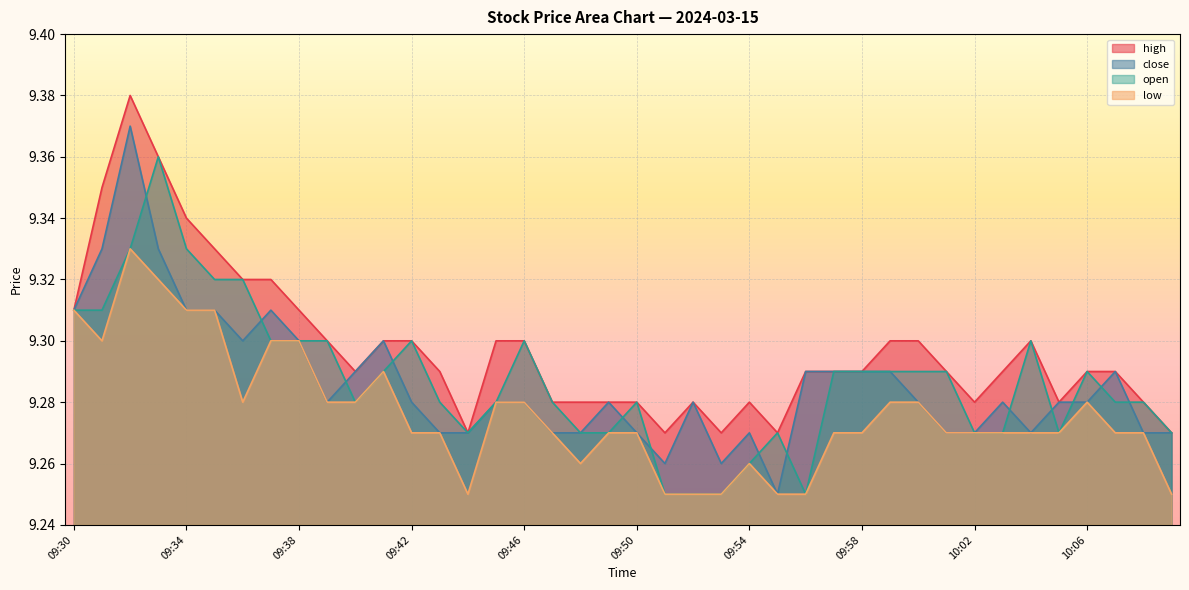

Between 09:50 and 10:07, which is larger?

10:07